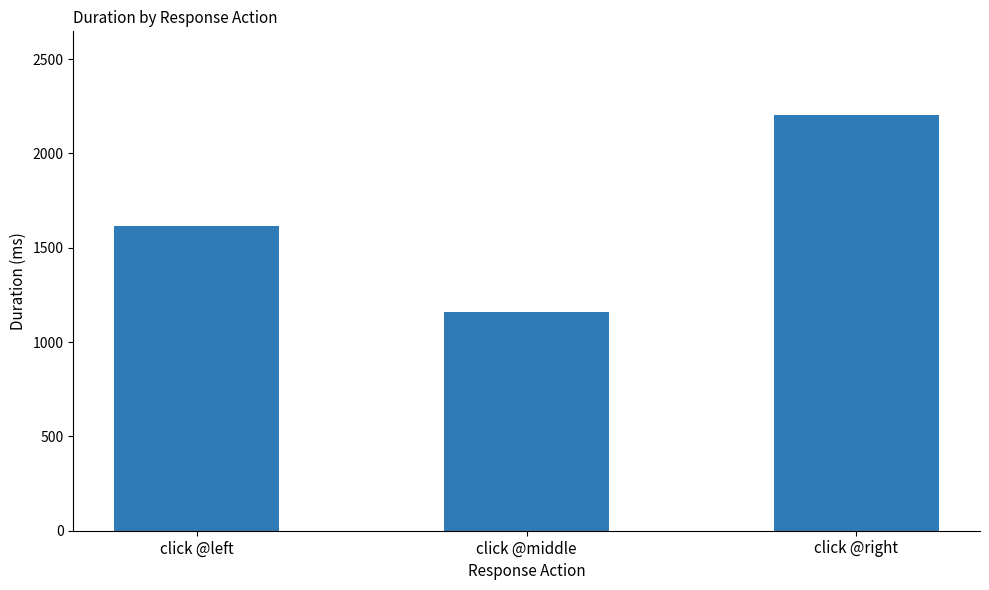

Which category has the lowest value across all series?

click @middle